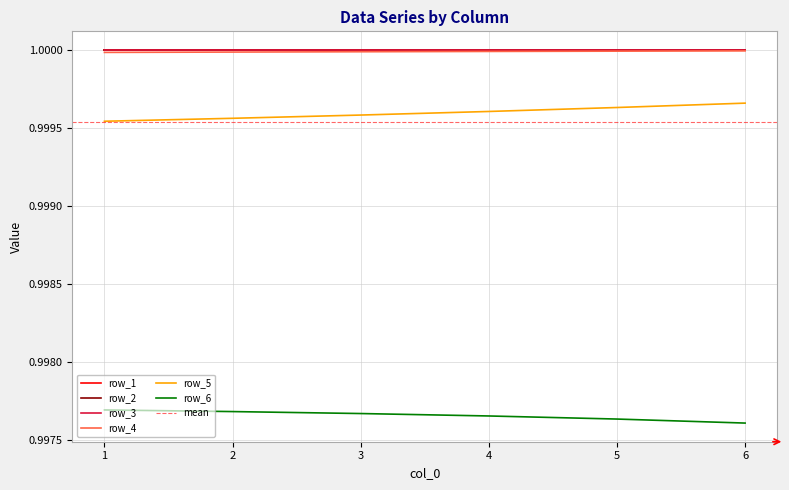

What is the average value of the row_4 series?

1.0